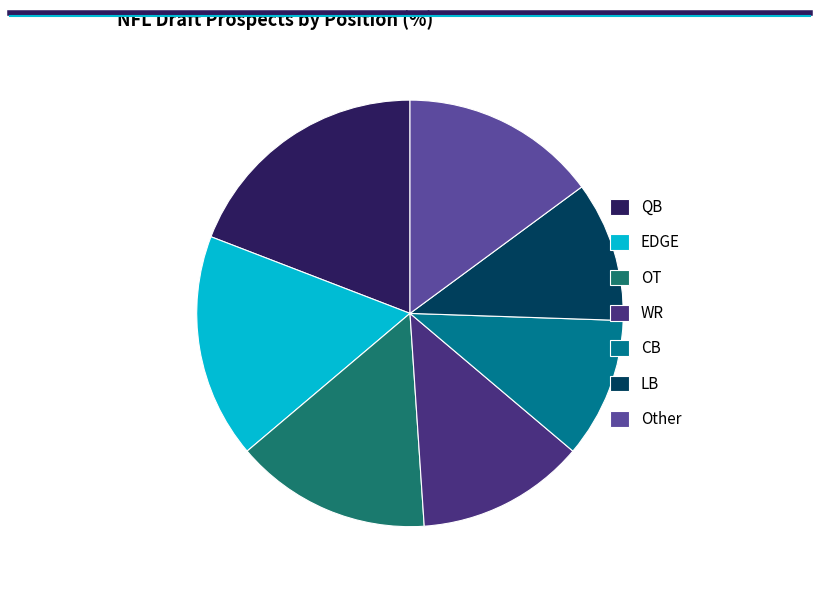

True or false: EDGE accounts for 2% of the total.

False